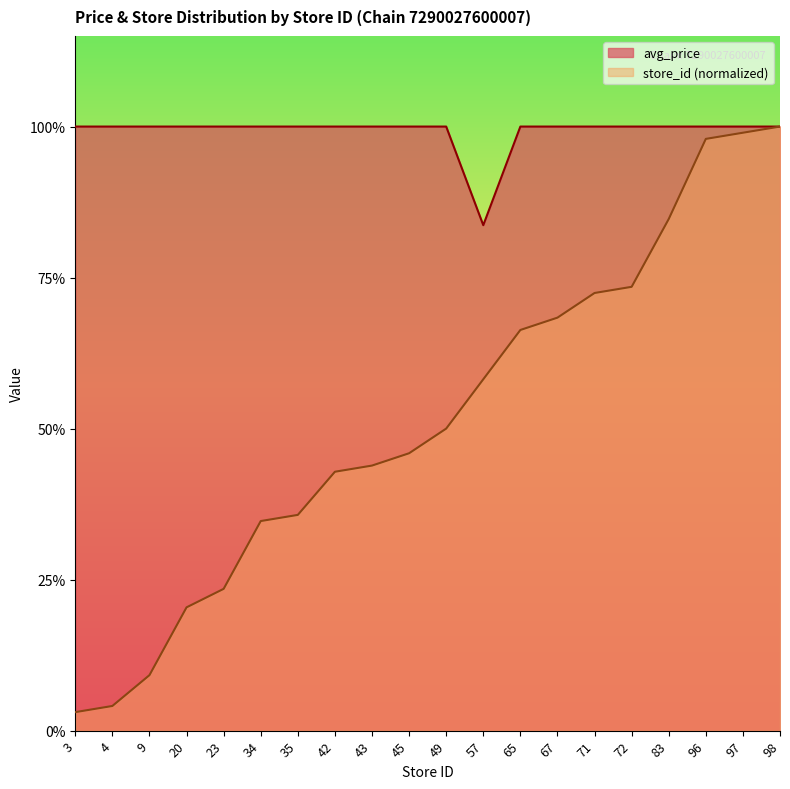

At which category is the sum across all series the highest?

98